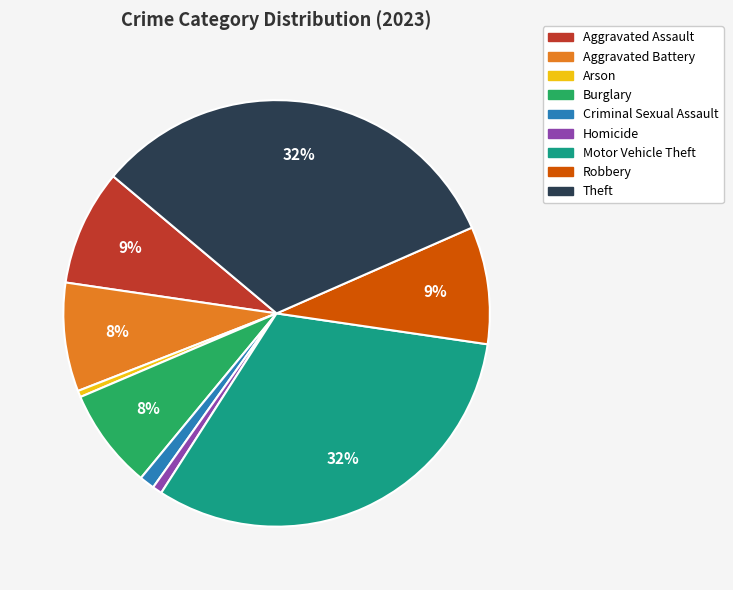

To the nearest percent, what is the difference between the largest and smallest slice percentages?

32%